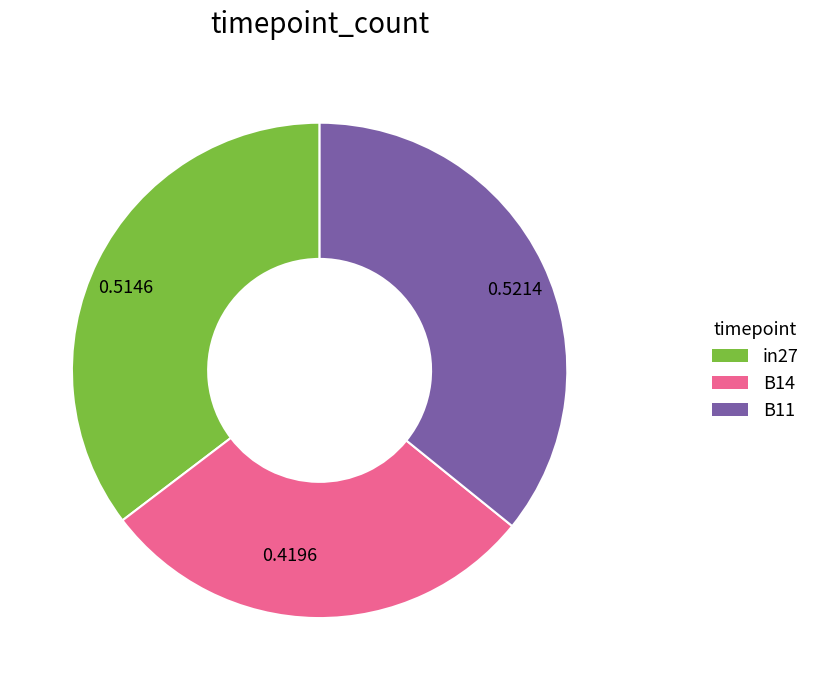

Does any single category account for the majority?

No